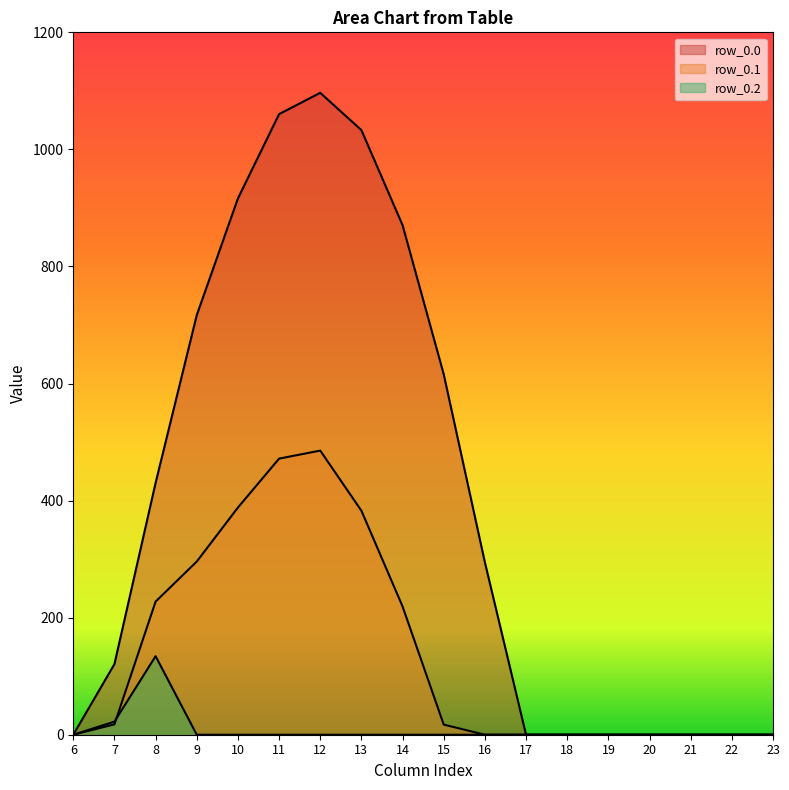

List the labels in order of row_0.0 value, smallest first.

6, 17, 18, 19, 20, 21, 22, 23, 7, 16, 8, 15, 9, 14, 10, 13, 11, 12